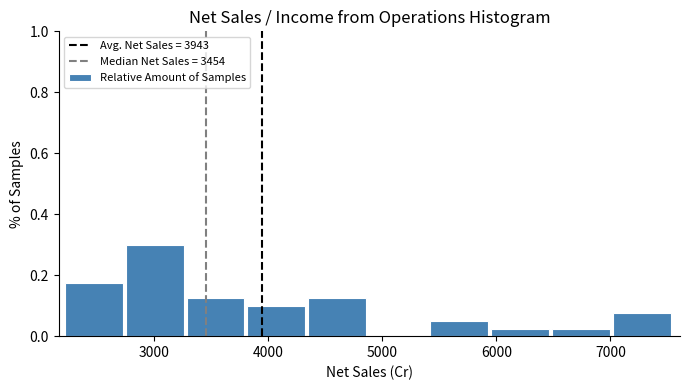

Reading left to right, transcribe this chart: for each bar, give the range it covers on the x-axis and its height. Neither the bar edges nor the heights are printed on the chart, so give them approximately, as read against the axes.

2200 to 2800: 0.18
2800 to 3300: 0.30
3300 to 3800: 0.12
3800 to 4400: 0.10
4400 to 4900: 0.12
4900 to 5400: 0
5400 to 6000: 0.06
6000 to 6500: 0.02
6500 to 7000: 0.02
7000 to 7600: 0.08